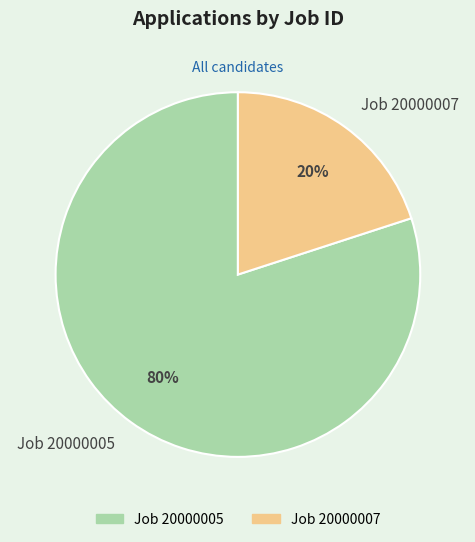

What percentage is the Job 20000007 slice, to the nearest percent?

20%